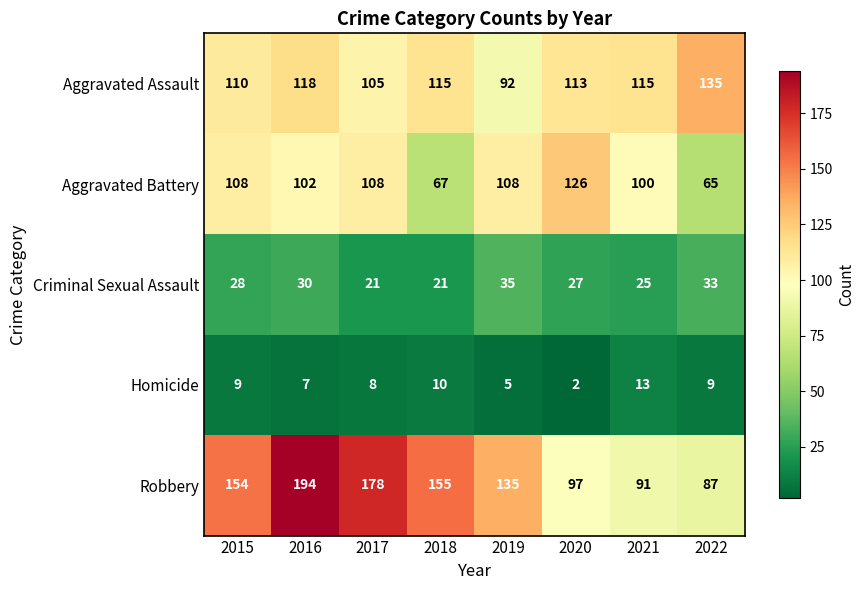

What is the maximum value for Robbery?

194